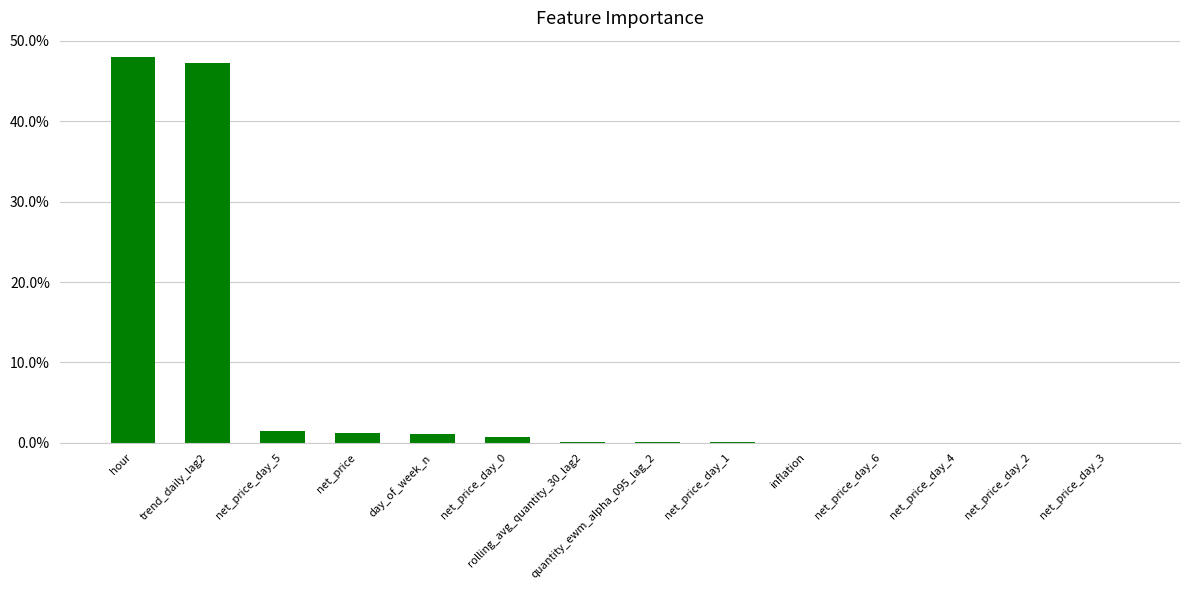

List the labels in order of value, largest first.

hour, trend_daily_lag2, net_price_day_5, net_price, day_of_week_n, net_price_day_0, rolling_avg_quantity_30_lag2, quantity_ewm_alpha_095_lag_2, net_price_day_1, inflation, net_price_day_6, net_price_day_4, net_price_day_2, net_price_day_3